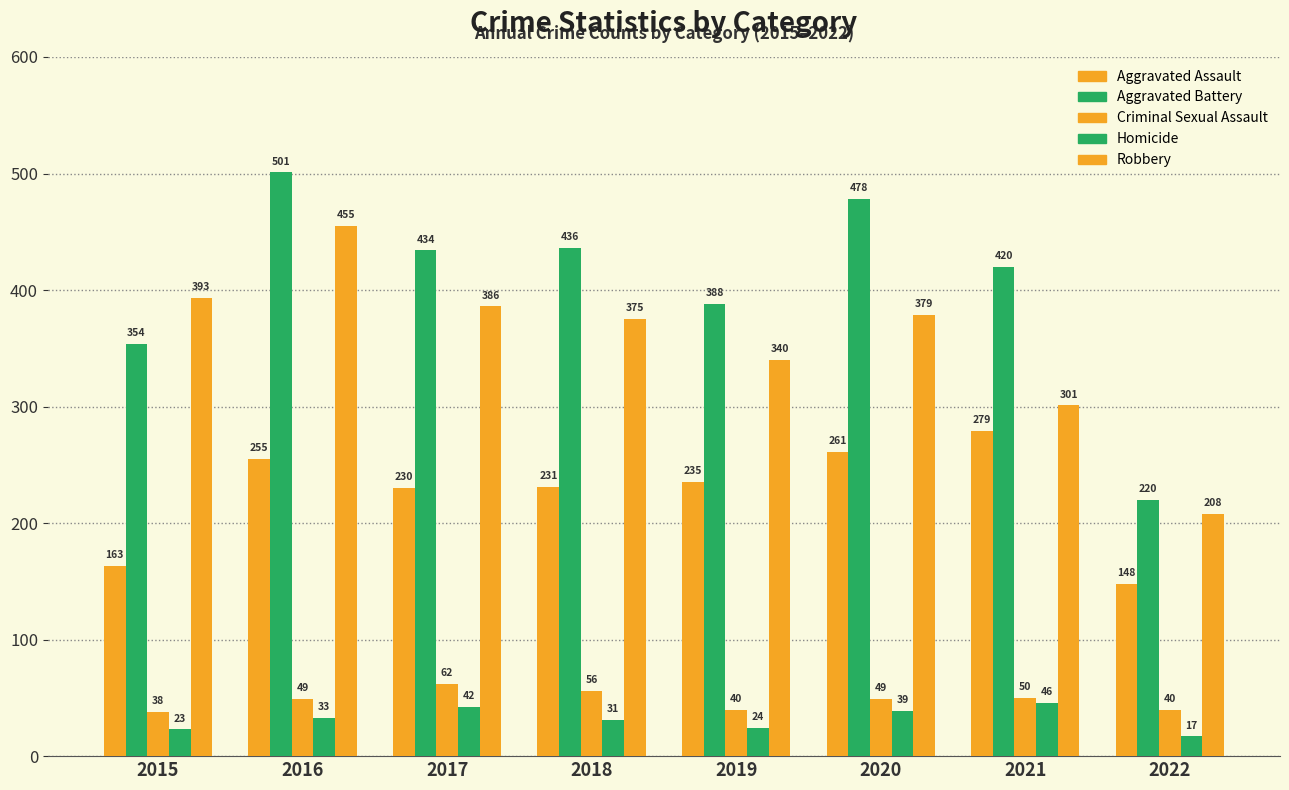

What is the difference between the maximum and minimum values in the Homicide series?

29